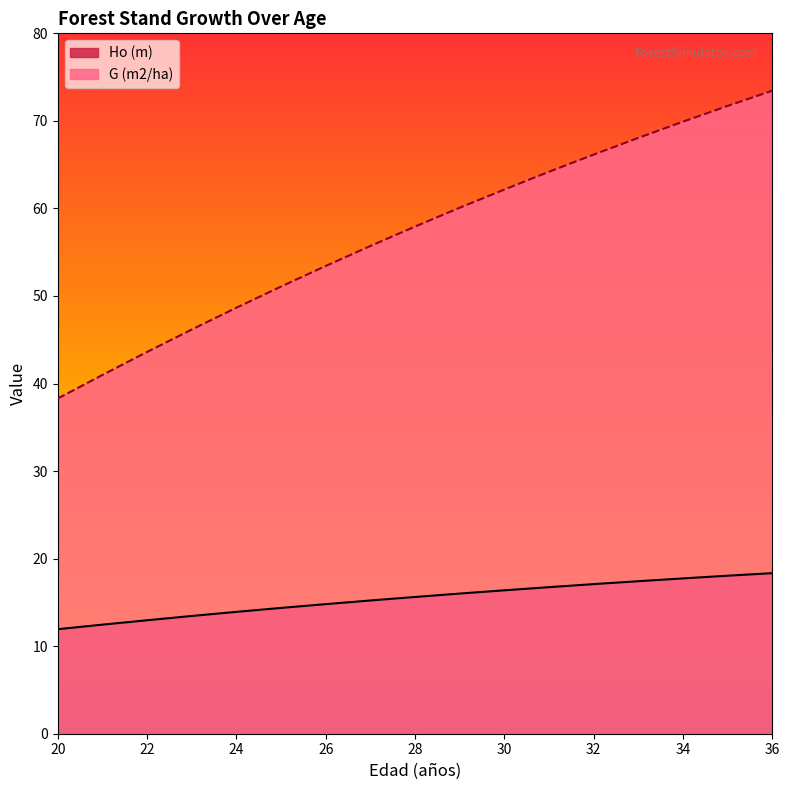

What is the greatest value displayed?

73.5